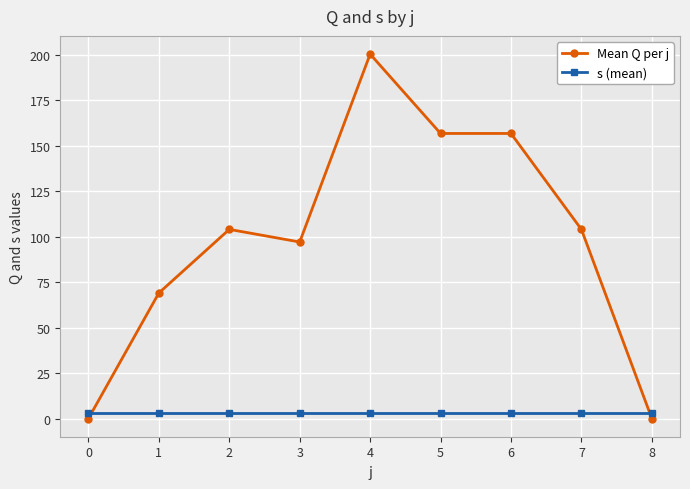

The Mean Q per j series shows -100.1 at 8. True or false?

False